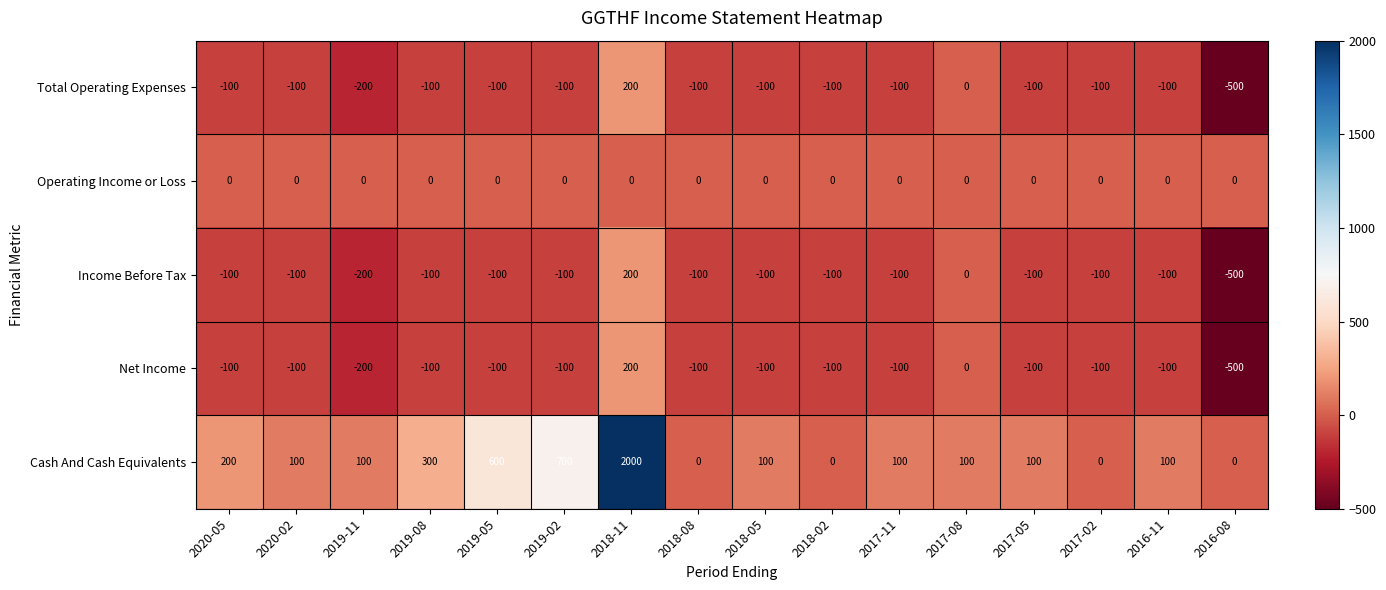

How many series are shown in this chart?

5